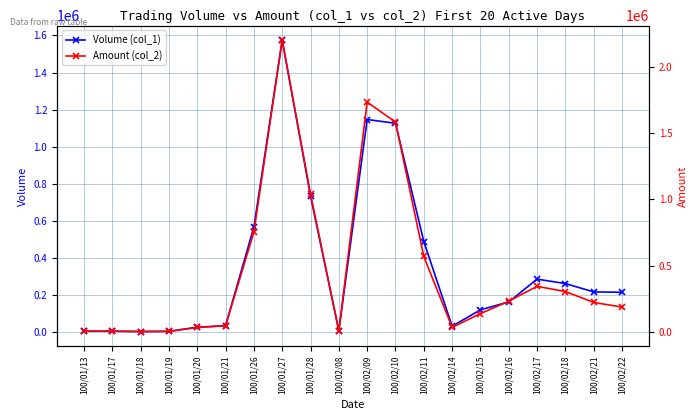

What are all the series names shown in the legend?

Volume (col_1), Amount (col_2)